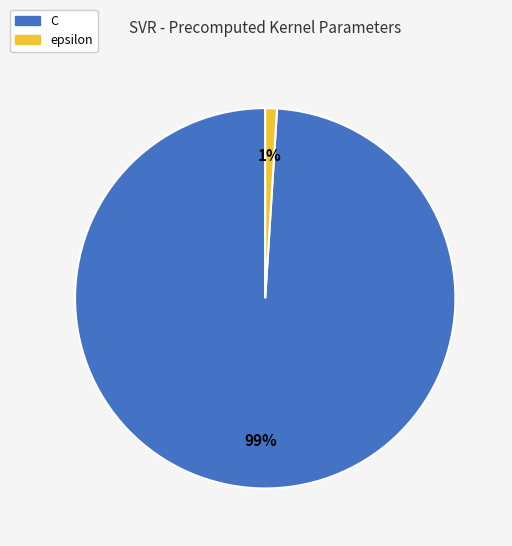

Do C and epsilon together represent more than half of the pie?

Yes